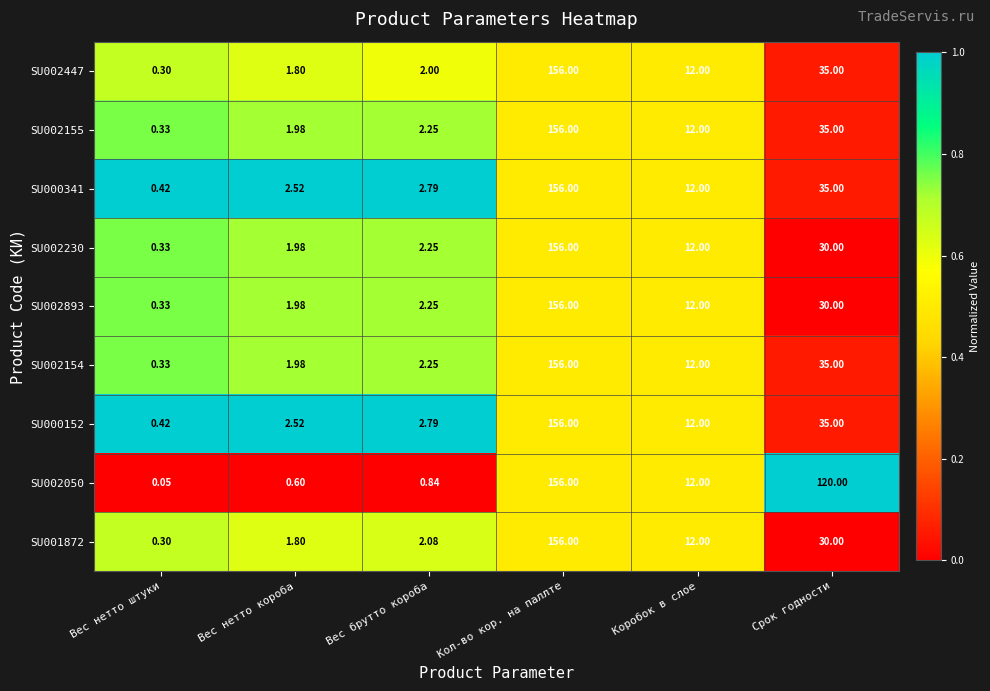

Rank the categories by SU002154 value from lowest to highest.

Вес нетто штуки, Вес нетто короба, Вес брутто короба, Коробок в слое, Срок годности, Кол-во кор. на паллте